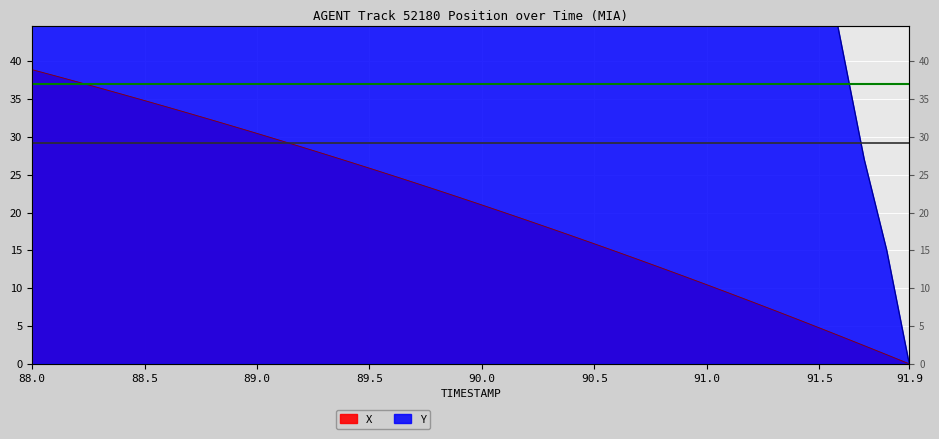

What is the approximate value of Y at 91.5?

57.0